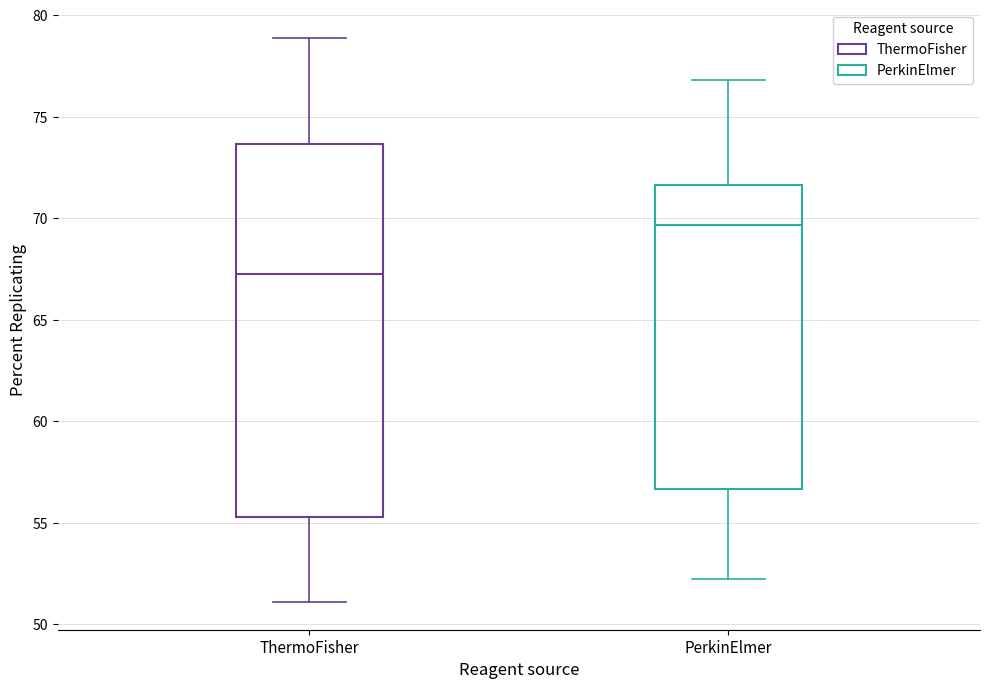

Where does the lower whisker of the box for ThermoFisher end on the y-axis? The values are not printed on the chart, so give them approximately, as read against the axis.

51.0